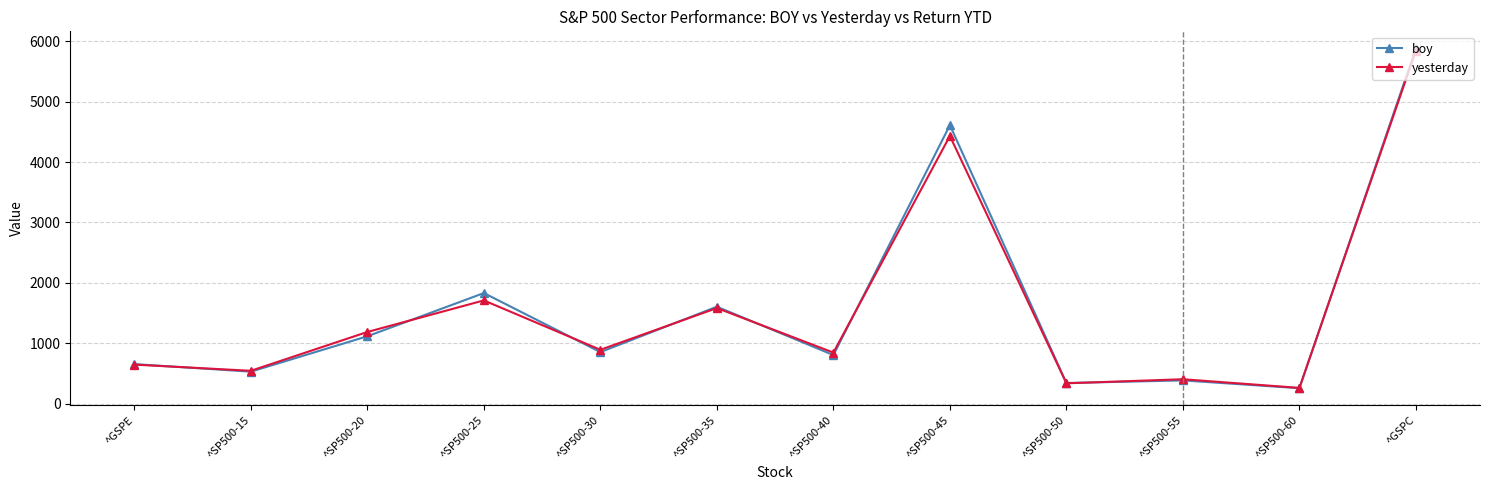

True or false: boy has a value of 170.5 at ^GSPE.

False